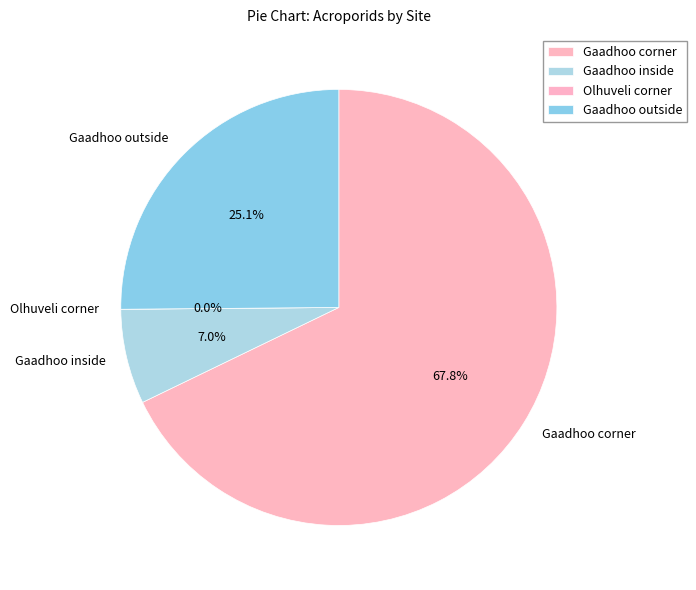

How many slices are in this pie chart?

4